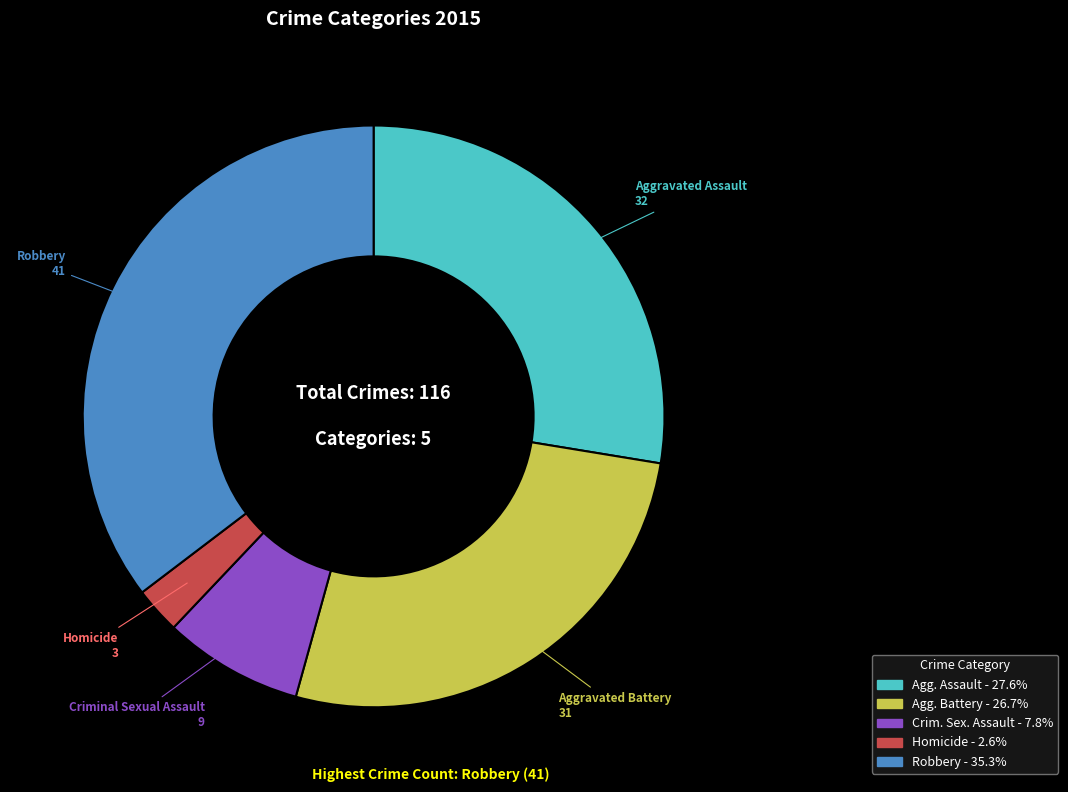

Is there any slice that represents more than half of the pie?

No